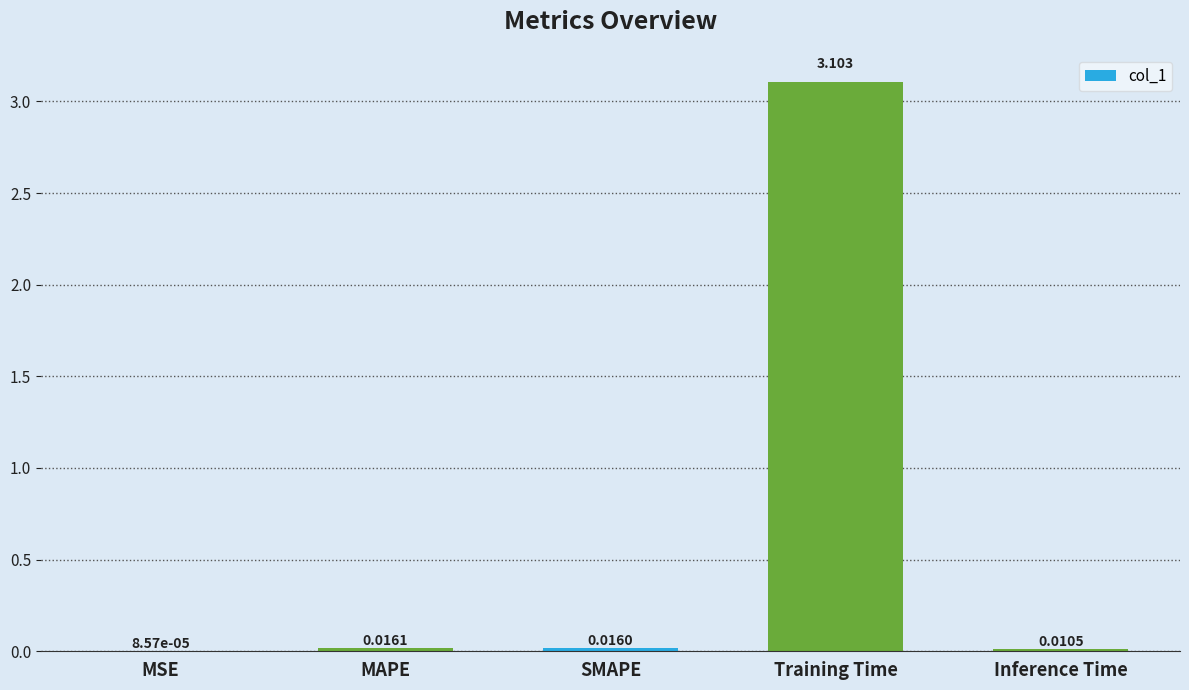

Which category has the highest value across all series?

Training Time